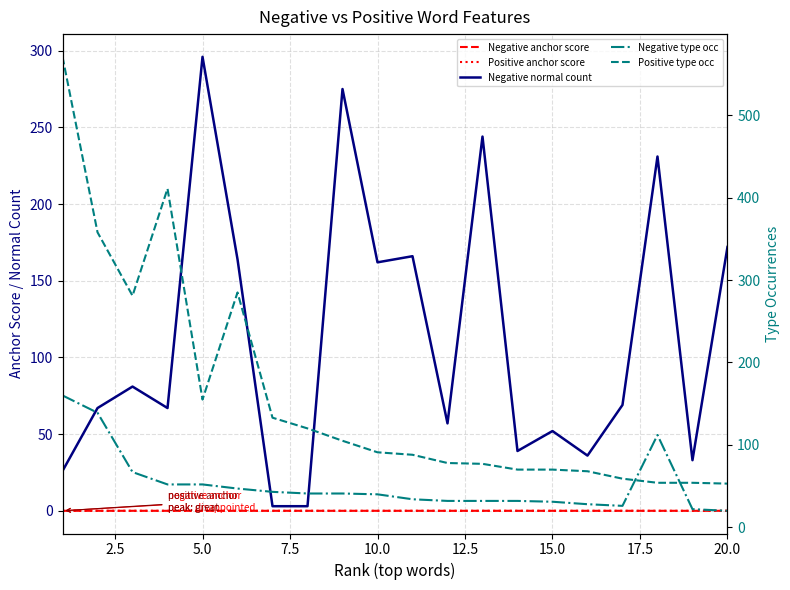

Which category has the lowest value in the Negative type occ series?

20.0